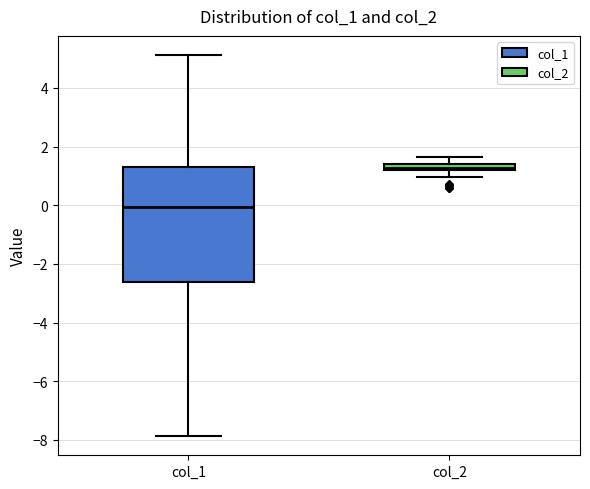

Where is the upper edge of the box for col_1 on the y-axis? The values are not printed on the chart, so give them approximately, as read against the axis.

1.4